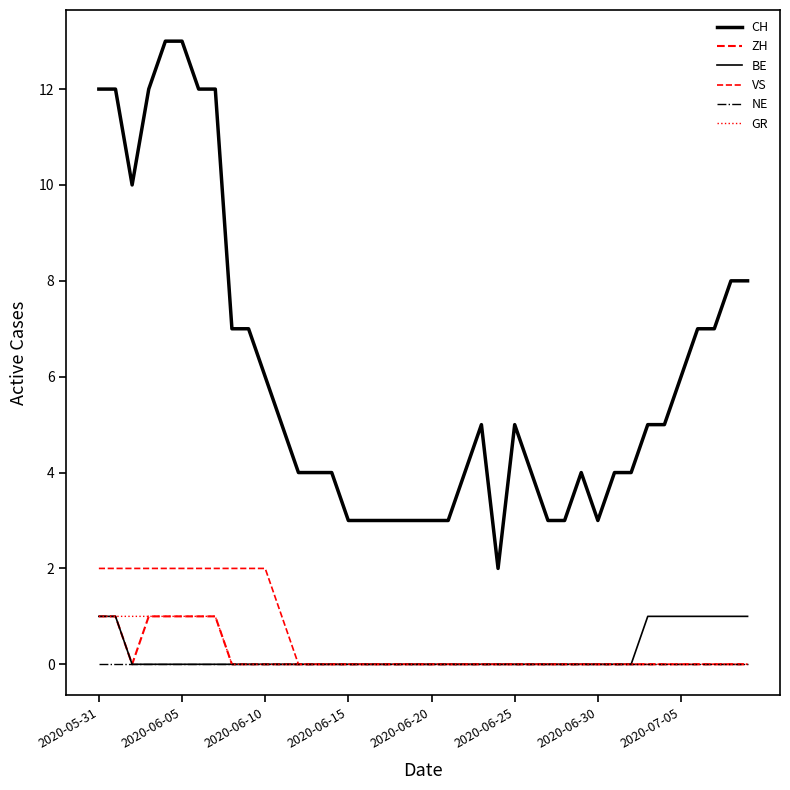

How many lines are shown in the chart?

6